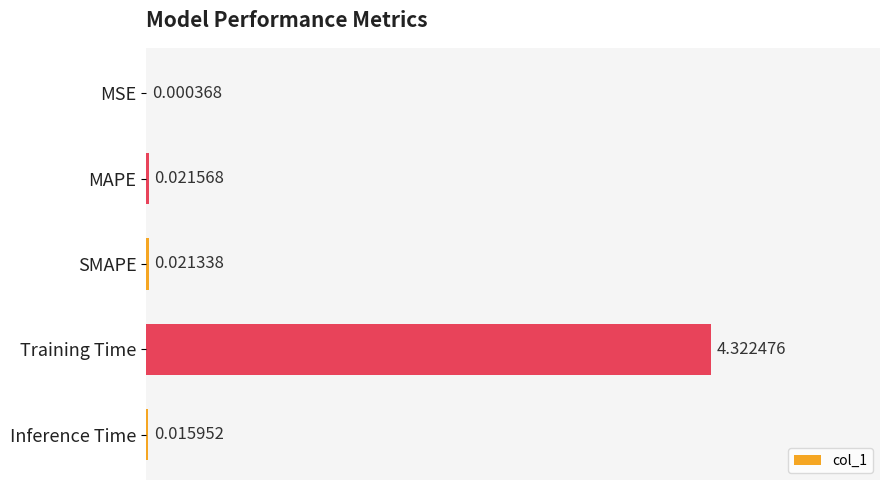

Which has a higher value, MSE or MAPE?

MAPE